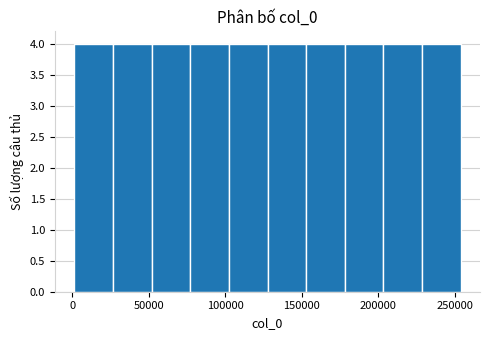

How tall is the bar that spans 230000 to 255000 on the x-axis? Neither the bar edges nor the heights are printed on the chart, so give them approximately, as read against the axes.

4